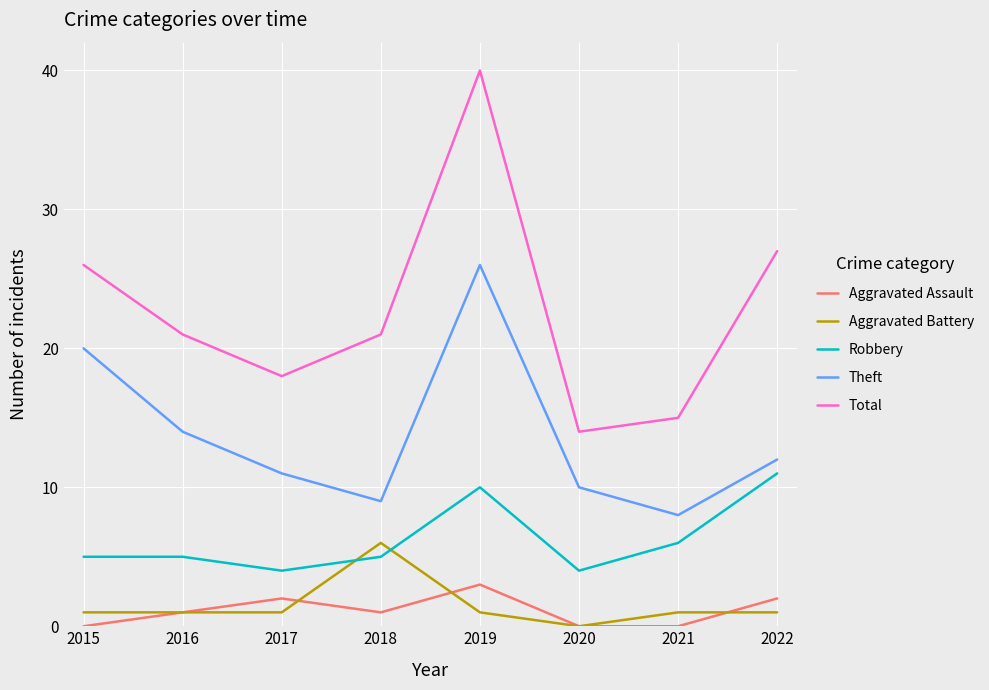

At which label does Theft first exceed 12?

2015